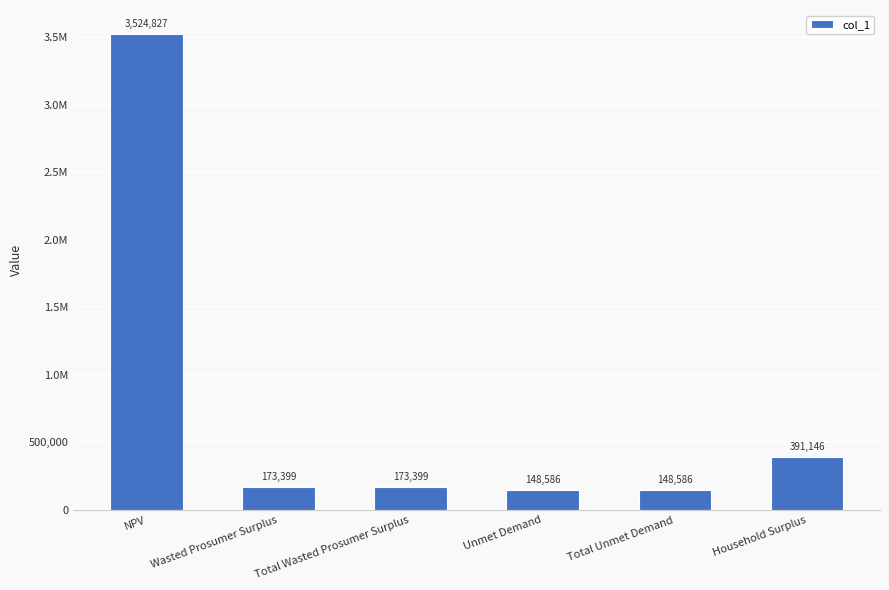

At which category does the chart reach its peak across all series?

NPV